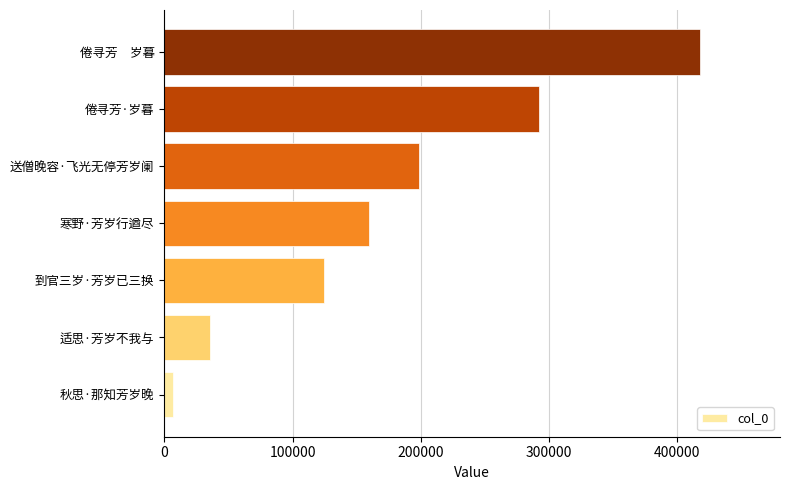

Reading bottom to top, what are all the values shown in this chart?

秋思·那知芳岁晚=6538	适思·芳岁不我与=35884	到官三岁·芳岁已三换=124182	寒野·芳岁行遒尽=159377	送僧晚容·飞光无停芳岁阑=198797	倦寻芳·岁暮=291912	倦寻芳　岁暮=417412